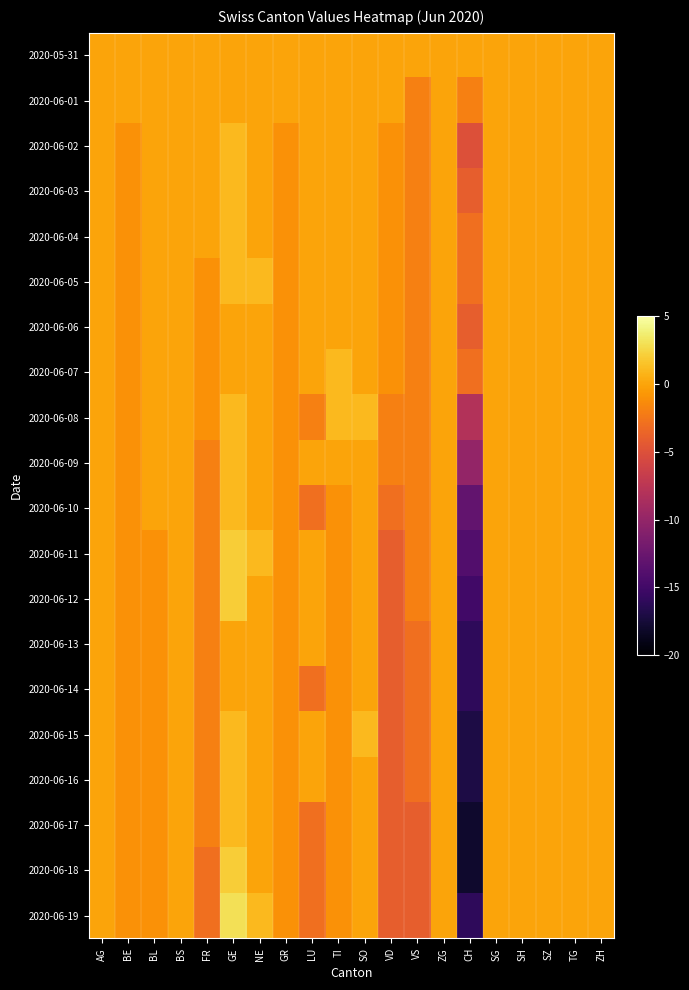

At GE, list the series in order from smallest to largest.

2020-05-31, 2020-06-01, 2020-06-06, 2020-06-07, 2020-06-13, 2020-06-14, 2020-06-02, 2020-06-03, 2020-06-04, 2020-06-05, 2020-06-08, 2020-06-09, 2020-06-10, 2020-06-15, 2020-06-16, 2020-06-17, 2020-06-11, 2020-06-12, 2020-06-18, 2020-06-19